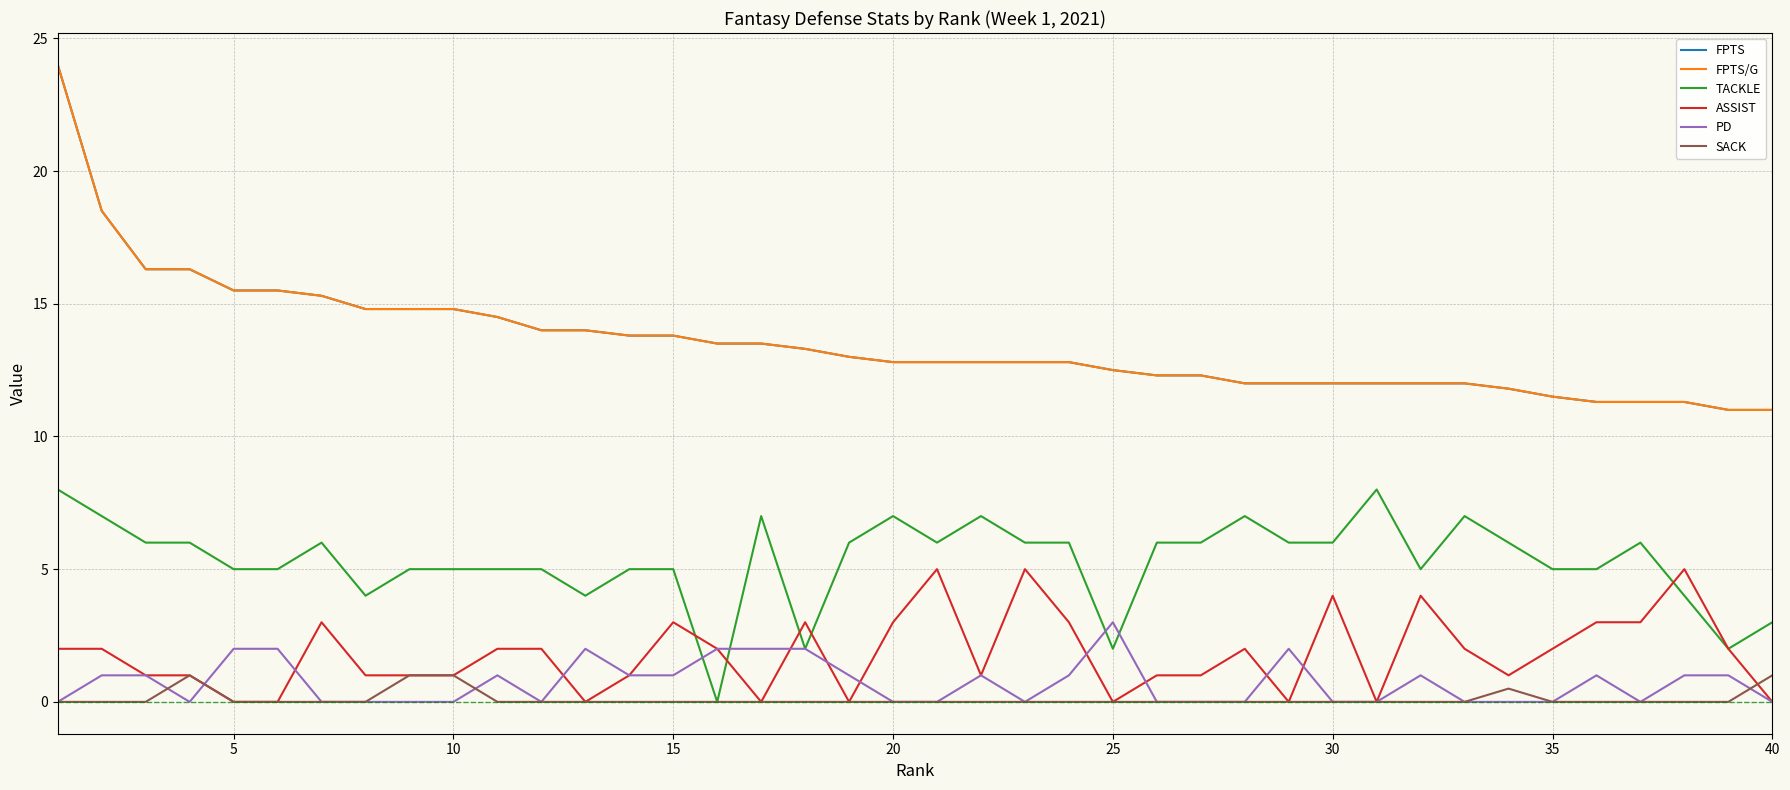

Does the chart have visible grid lines?

Yes